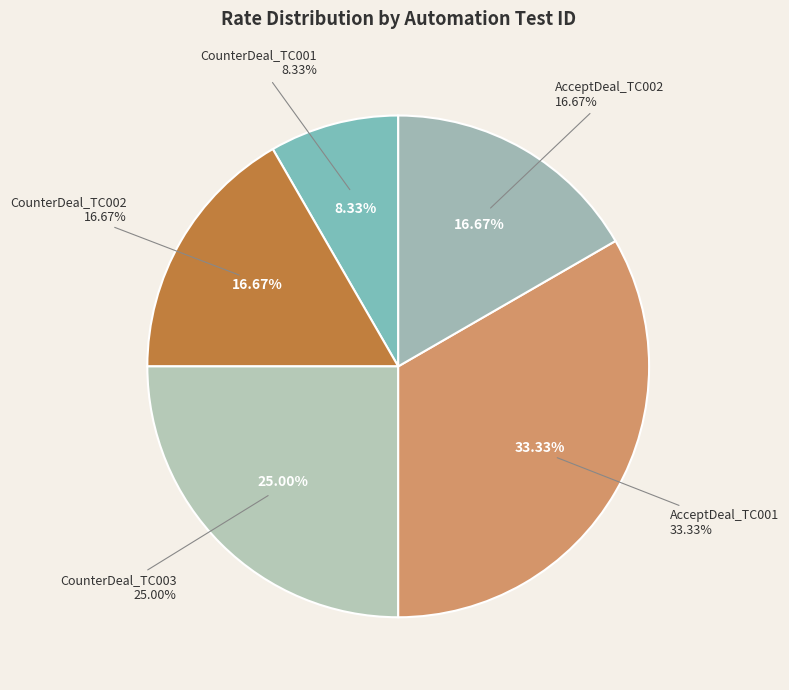

To the nearest percent, what is the combined percentage of AcceptDeal_TC002 and AcceptDeal_TC001?

50%